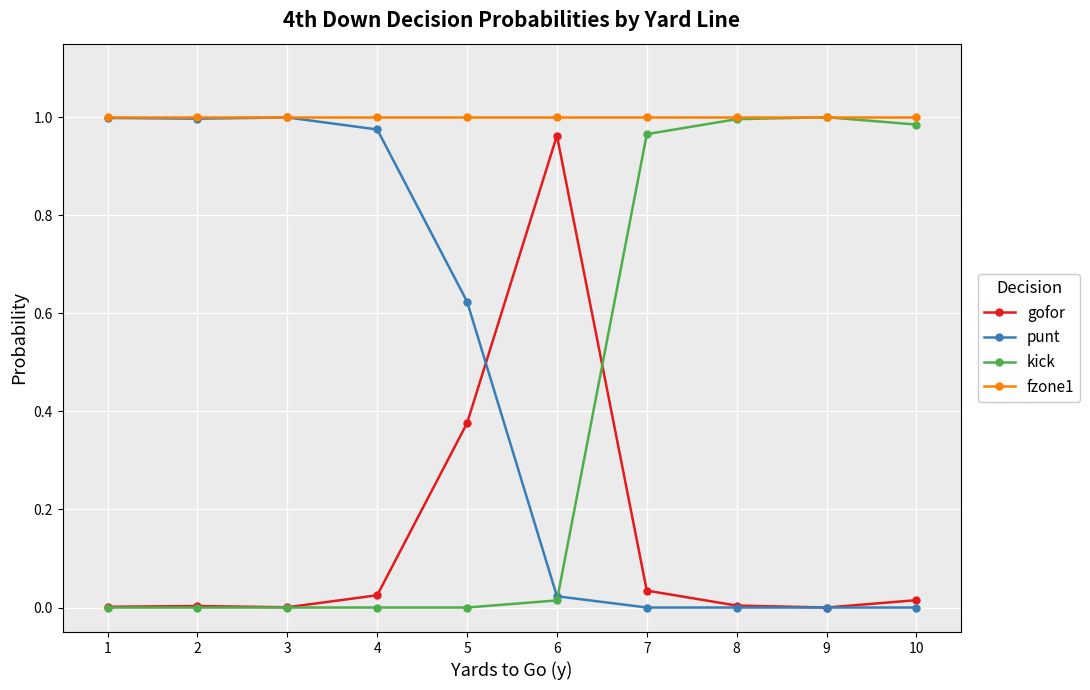

True or false: kick has more than 0 interior local peaks.

True